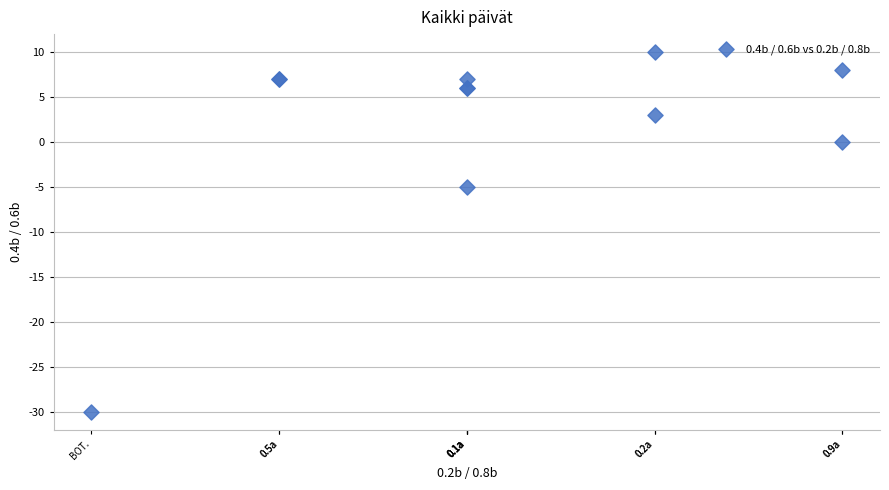

What Y value in the scatter plot is closest to -10?

-5